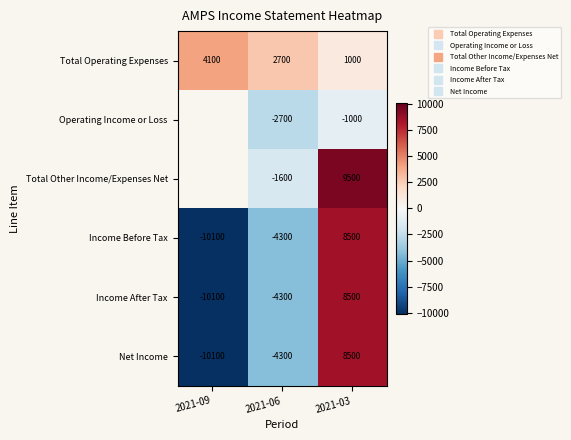

Which label corresponds to the smallest value in the chart?

2021-09